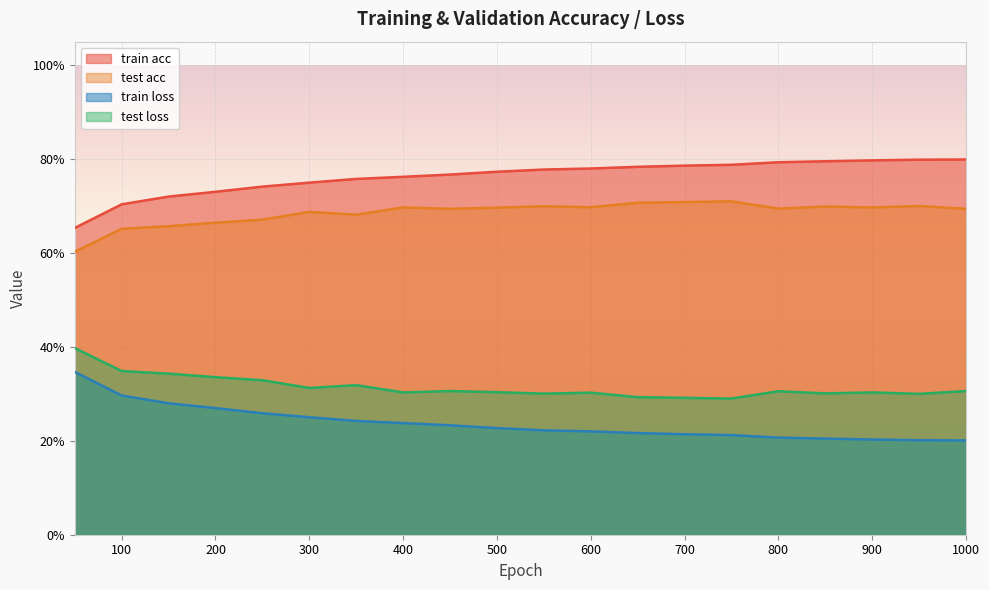

Which category has the lowest value in the test acc series?

50